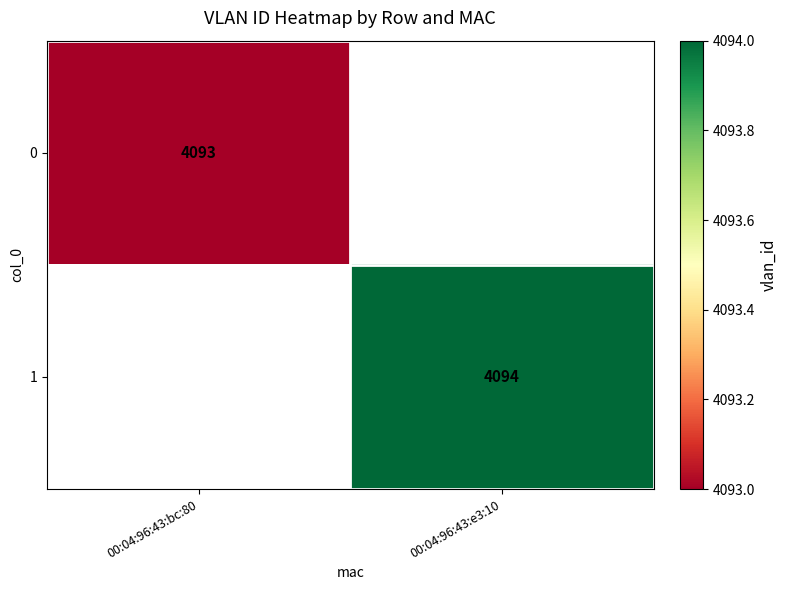

What is the total value across all series at 00:04:96:43:bc:80?

4093